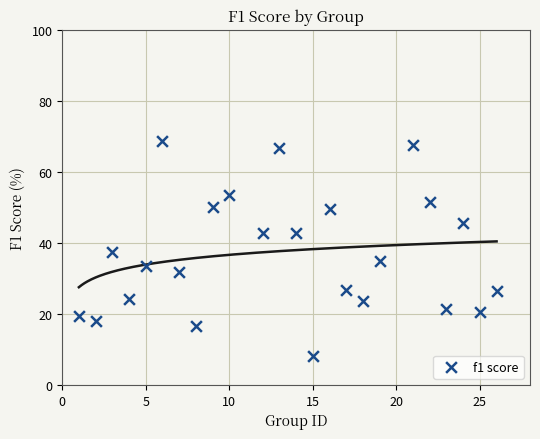

What is the range of Y values (max minus min)?

60.6